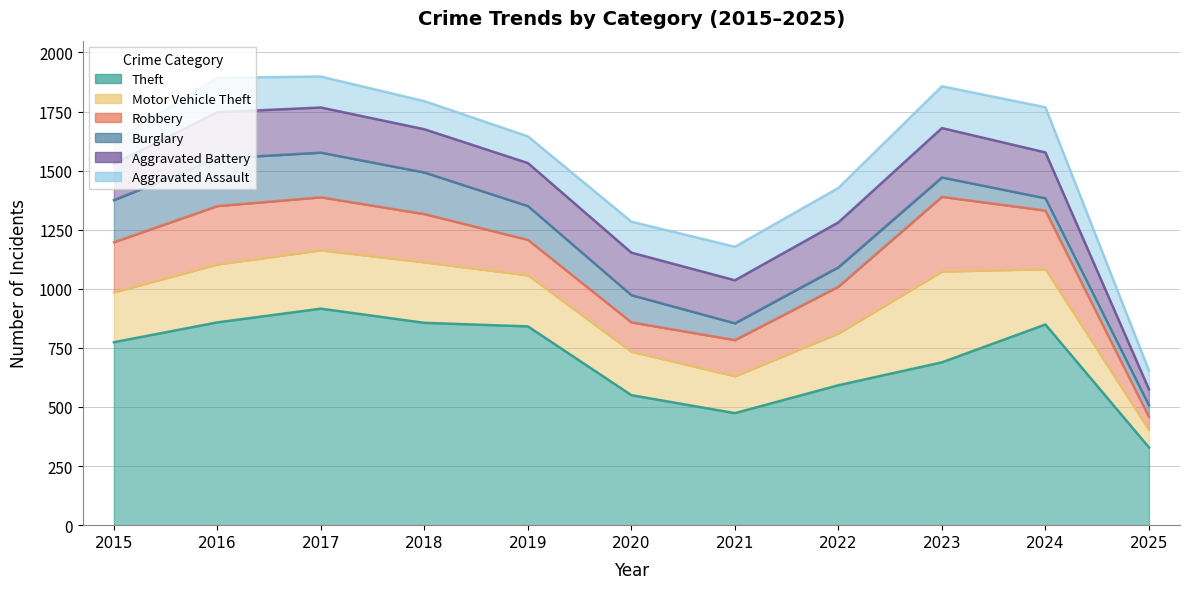

List the labels in order of Theft value, smallest first.

2025, 2021, 2020, 2022, 2023, 2015, 2019, 2024, 2018, 2016, 2017